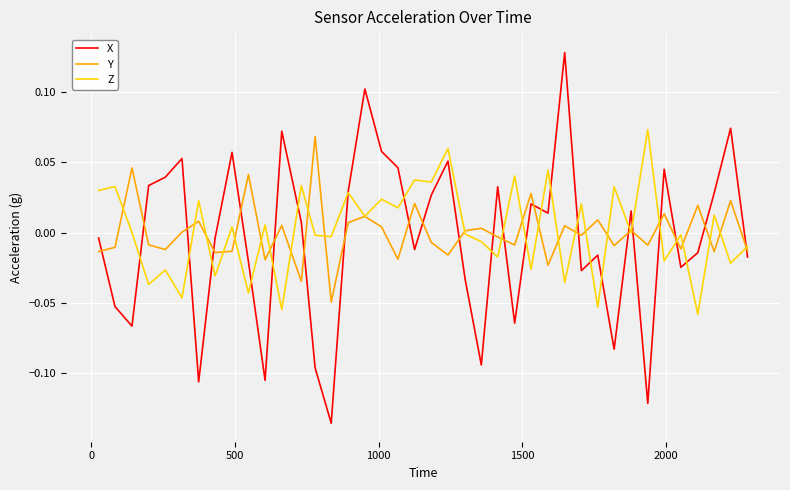

True or false: X and Y cross at least once.

True